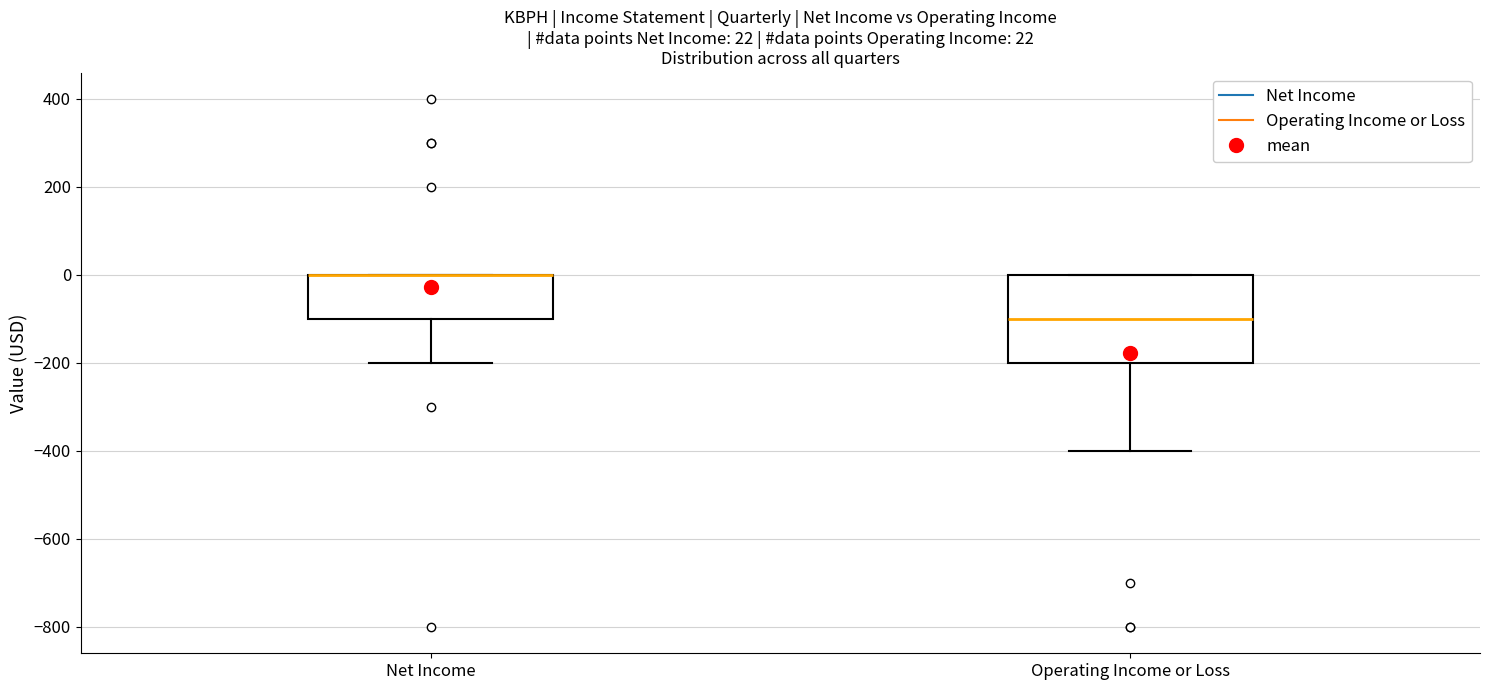

Comparing the boxes themselves (not the whiskers), which one is the tallest?

Operating Income or Loss